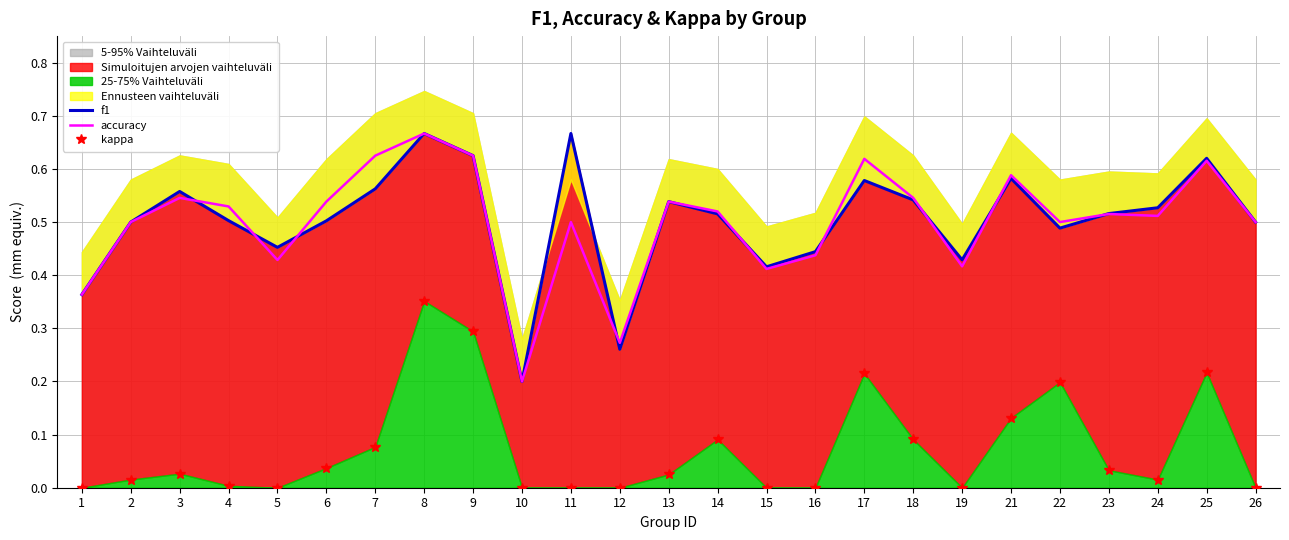

Reading right to left, what are all the values shown in this chart?

f1: 0.5	0.6	0.5	0.5	0.5	0.6	0.4	0.5	0.6	0.4	0.4	0.5	0.5	0.3	0.7	0.2	0.6	0.7	0.6	0.5	0.5	0.5	0.6	0.5	0.4
accuracy: 0.5	0.6	0.5	0.5	0.5	0.6	0.4	0.5	0.6	0.4	0.4	0.5	0.5	0.3	0.5	0.2	0.6	0.7	0.6	0.5	0.4	0.5	0.5	0.5	0.4
kappa: 0.0	0.2	0.0	0.0	0.2	0.1	0.0	0.1	0.2	0.0	0.0	0.1	0.0	0.0	0.0	0.0	0.3	0.4	0.1	0.0	0.0	0.0	0.0	0.0	0.0